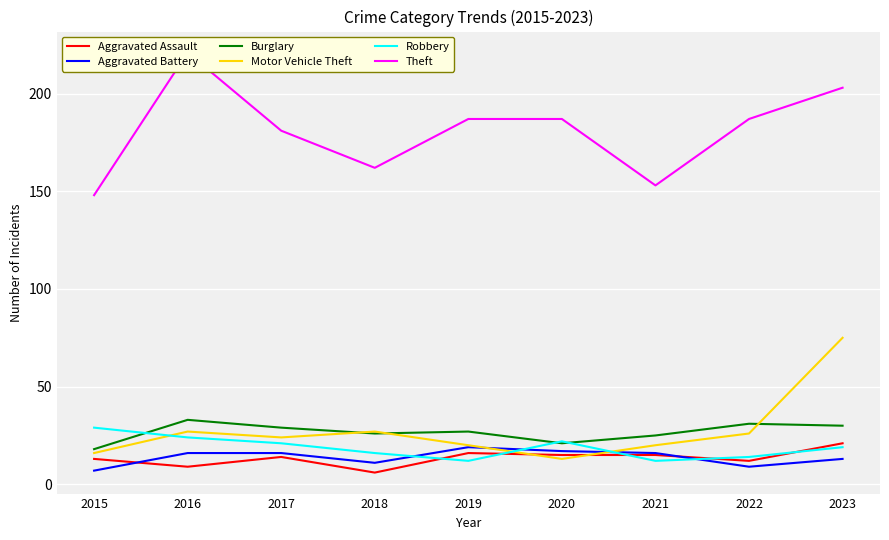

Reading left to right, what are all the values shown in this chart?

Aggravated Assault: 2015=13	2016=9	2017=14	2018=6	2019=16	2020=15	2021=15	2022=12	2023=21
Aggravated Battery: 2015=7	2016=16	2017=16	2018=11	2019=19	2020=17	2021=16	2022=9	2023=13
Burglary: 2015=18	2016=33	2017=29	2018=26	2019=27	2020=21	2021=25	2022=31	2023=30
Motor Vehicle Theft: 2015=16	2016=27	2017=24	2018=27	2019=20	2020=13	2021=20	2022=26	2023=75
Robbery: 2015=29	2016=24	2017=21	2018=16	2019=12	2020=22	2021=12	2022=14	2023=19
Theft: 2015=148	2016=221	2017=181	2018=162	2019=187	2020=187	2021=153	2022=187	2023=203